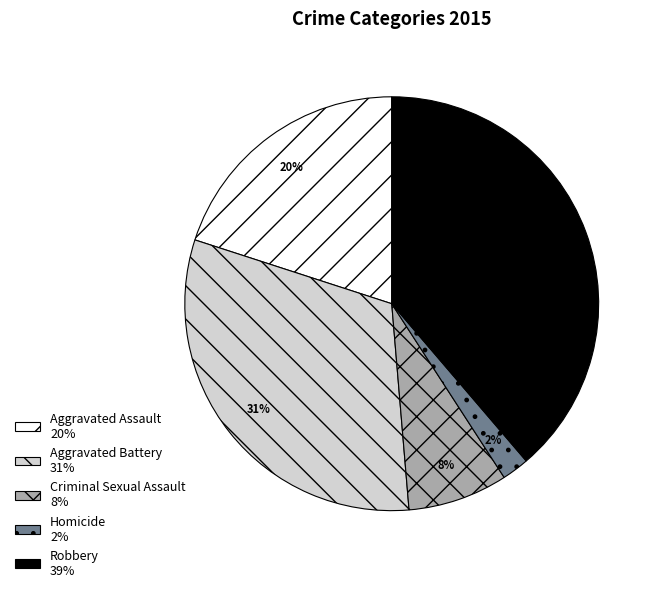

Is the sum of Criminal Sexual Assault 8% and Aggravated Battery 31% greater than half?

No